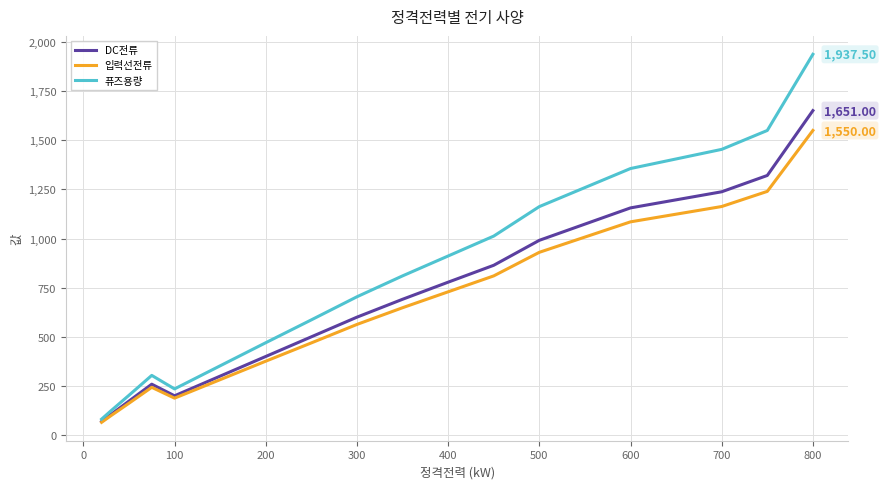

Rank the series by their maximum value, from highest to lowest.

퓨즈용량, DC전류, 입력선전류